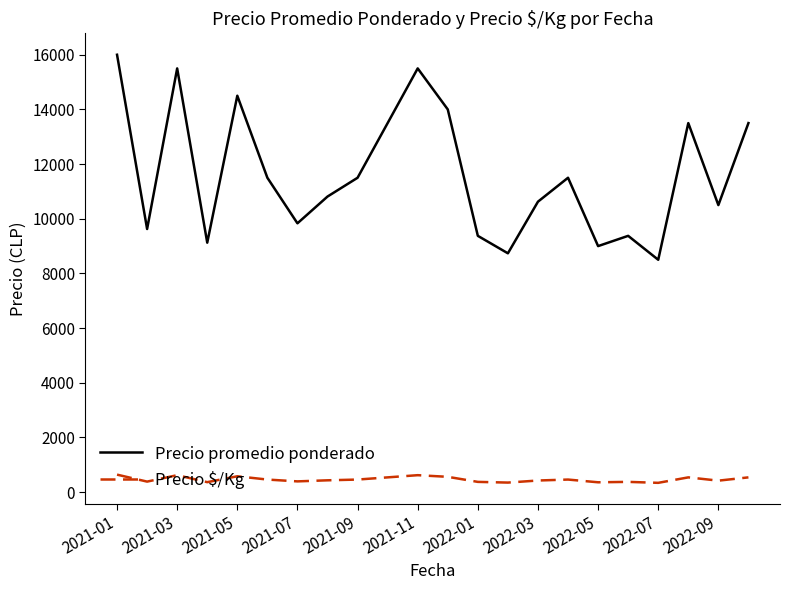

What are all the series names shown in the legend?

Precio promedio ponderado, Precio $/Kg